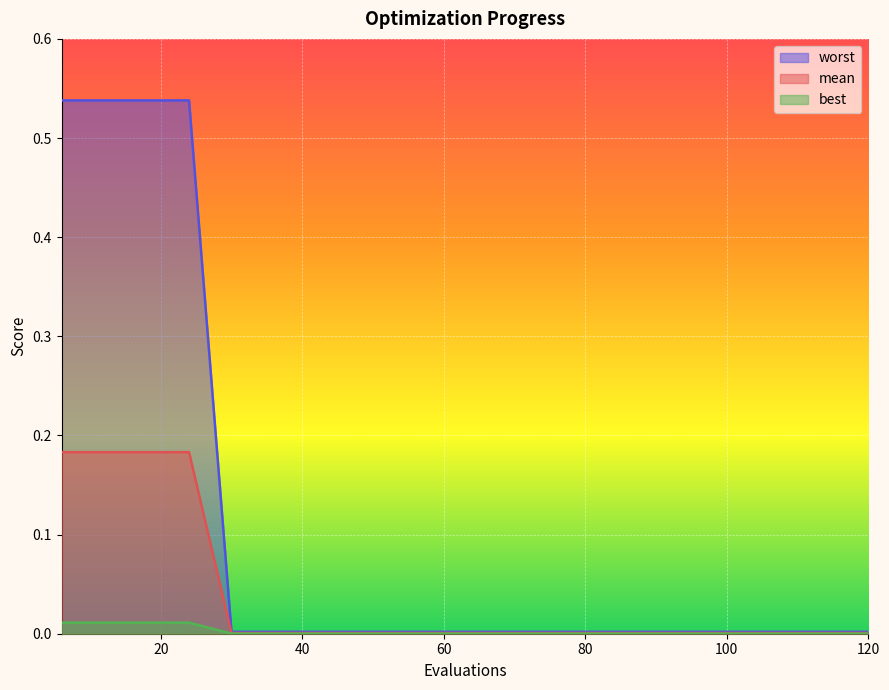

The value of mean at 96 is 0.0. True or false?

True